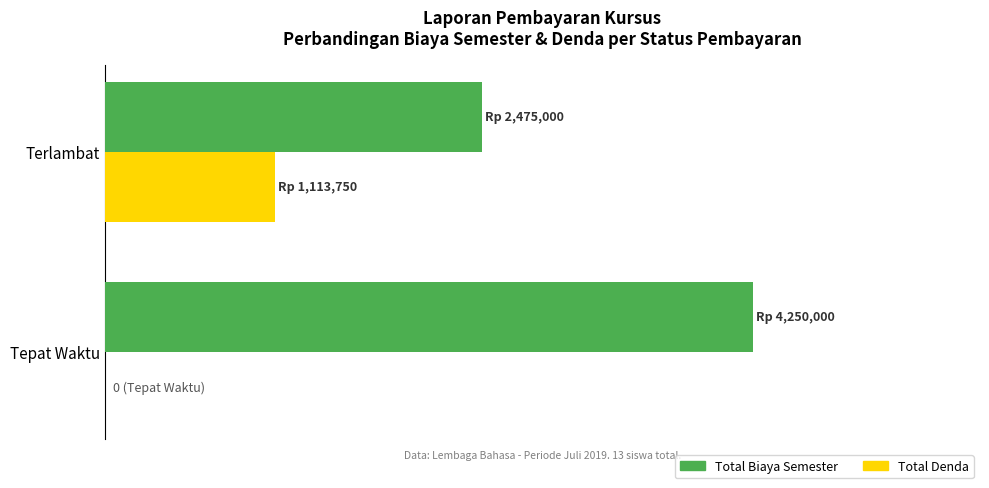

What is the greatest value displayed?

4250000